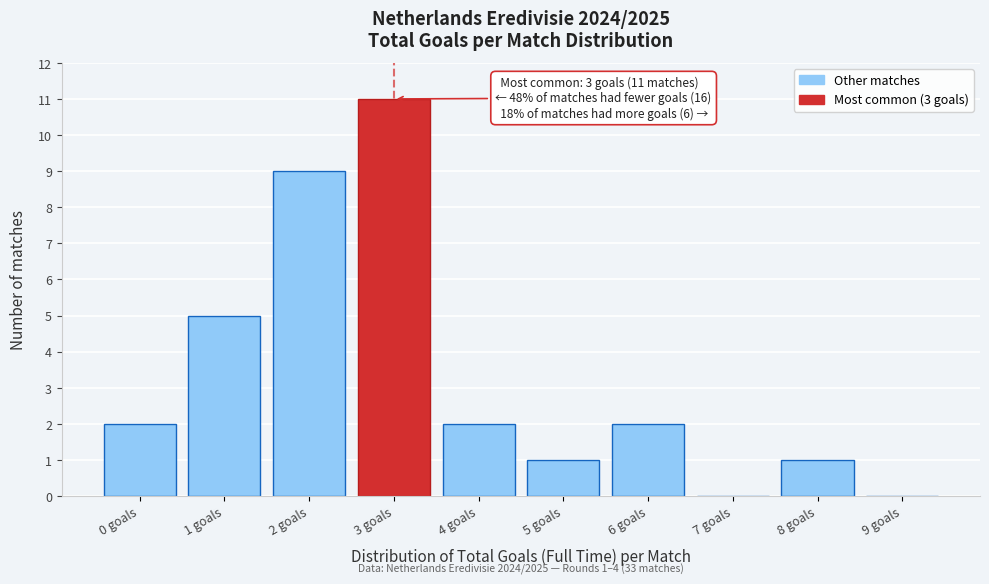

Over which range of the x-axis is the bar tallest?

2.5 to 3.5